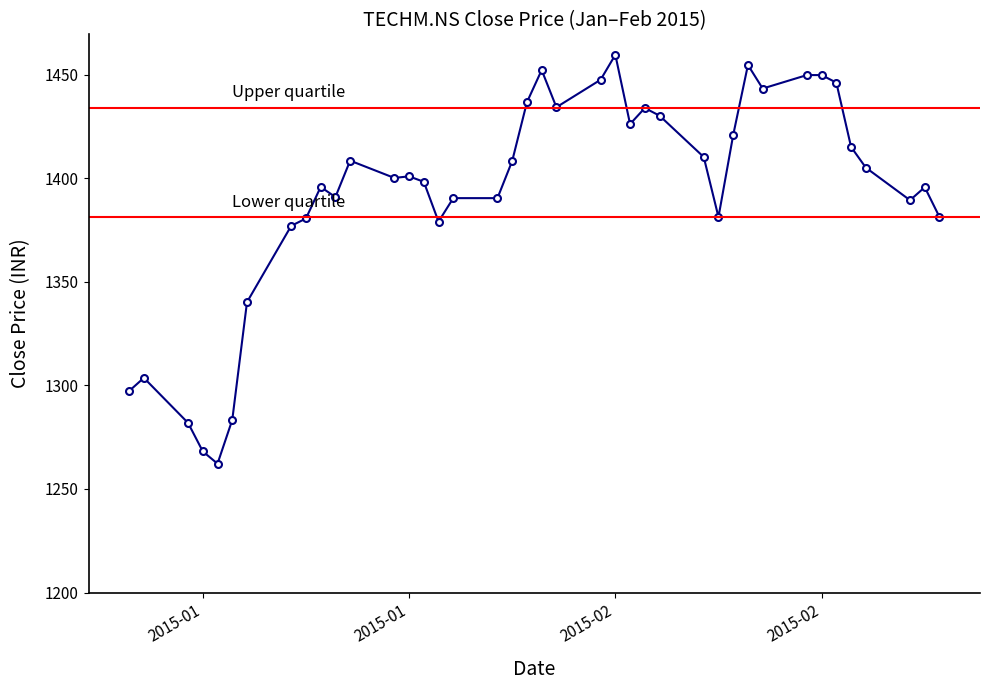

How many data points does each series have?

40